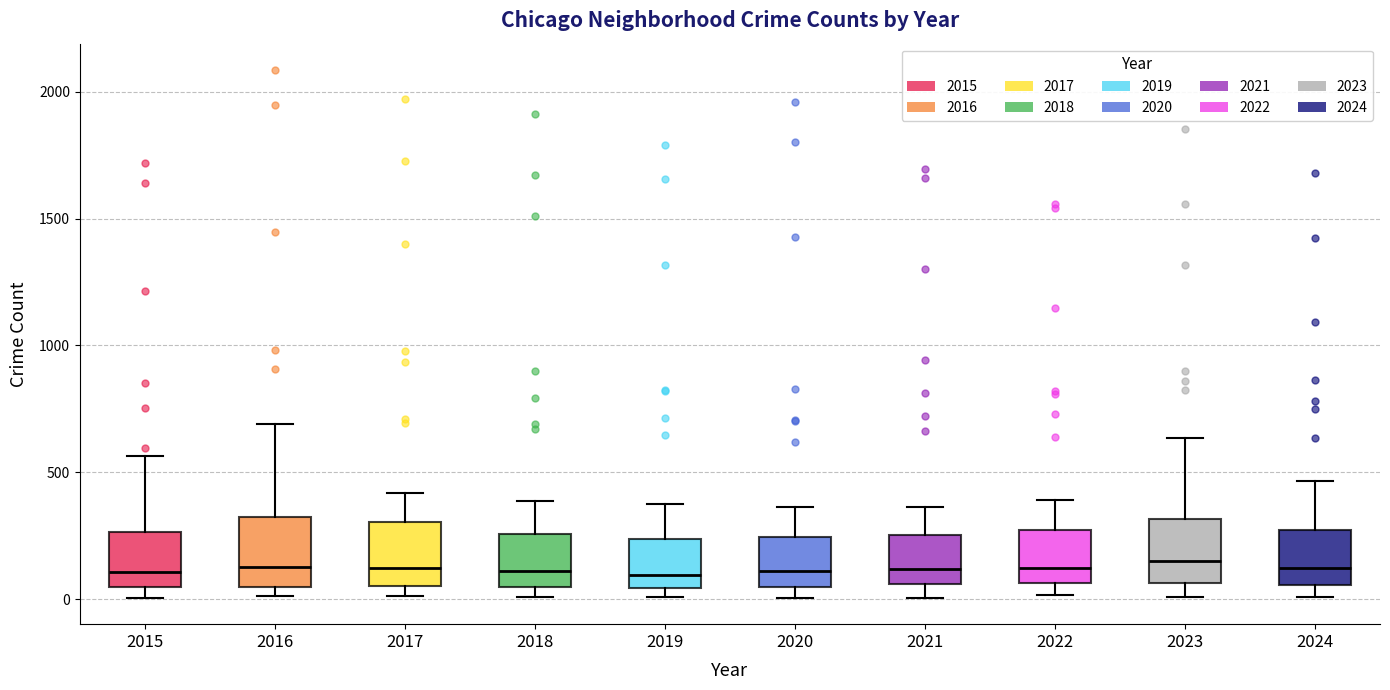

Reading left to right, transcribe this box plot: for each box, give where its median line is, the range the box spans, and where its two whiskers end, as read against the y-axis. The values are not printed on the chart, so give them approximately, as read against the axis.

2015: median 100, box 50 to 250, whiskers 0 to 550
2016: median 150, box 50 to 300, whiskers 0 to 700
2017: median 100, box 50 to 300, whiskers 0 to 400
2018: median 100, box 50 to 250, whiskers 0 to 400
2019: median 100, box 50 to 250, whiskers 0 to 400
2020: median 100, box 50 to 250, whiskers 0 to 350
2021: median 100, box 50 to 250, whiskers 0 to 350
2022: median 100, box 50 to 250, whiskers 0 to 400
2023: median 150, box 50 to 300, whiskers 0 to 650
2024: median 100, box 50 to 250, whiskers 0 to 450